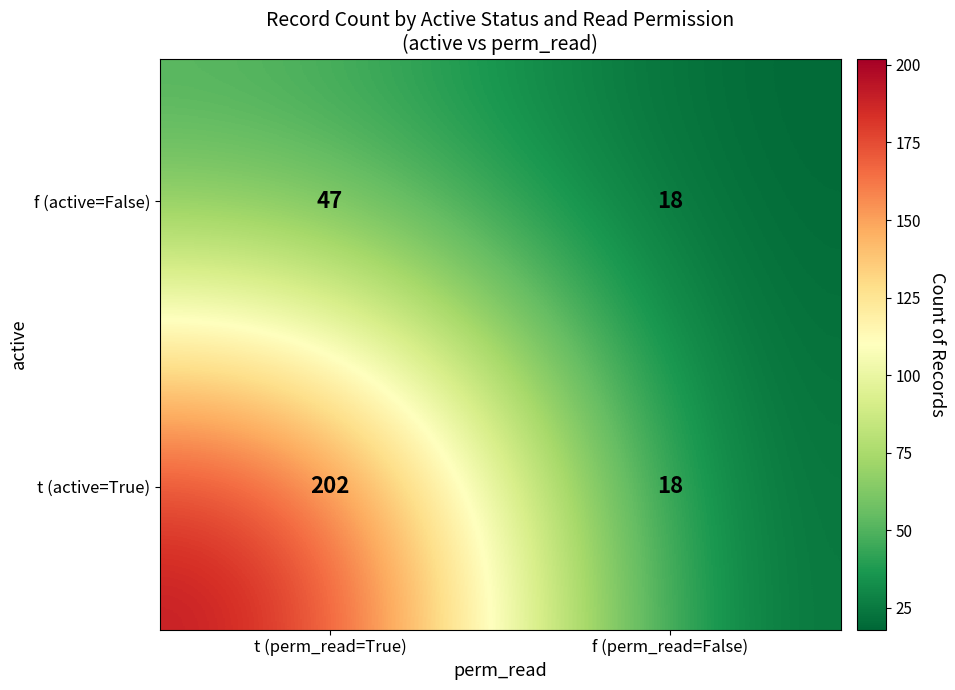

What is the sum of the f (active=False) values at f (perm_read=False) and t (perm_read=True)?

65